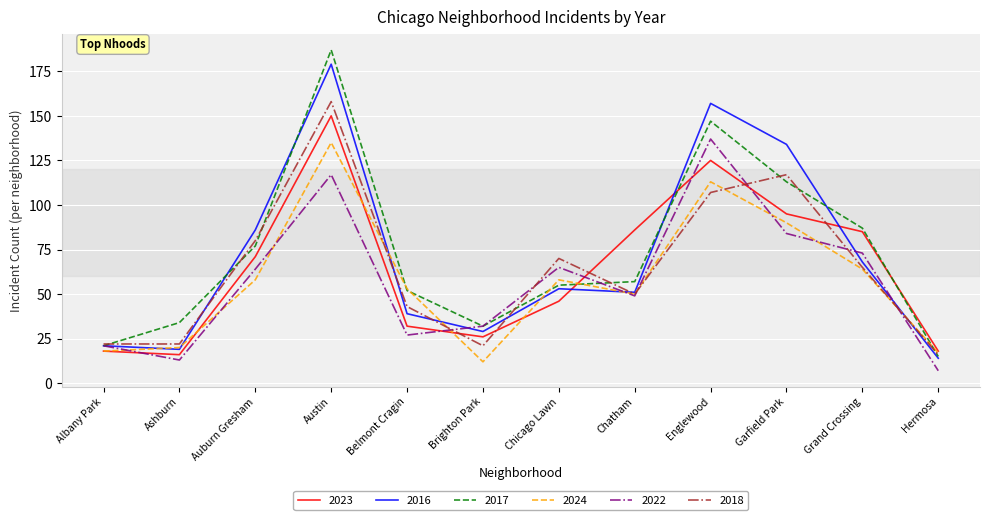

Where does the 2017 series first go above 57?

Auburn Gresham